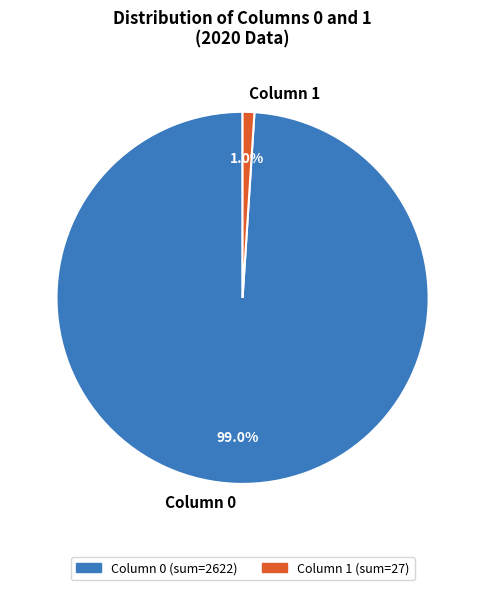

How much of the chart is everything except Column 1?

99.0%